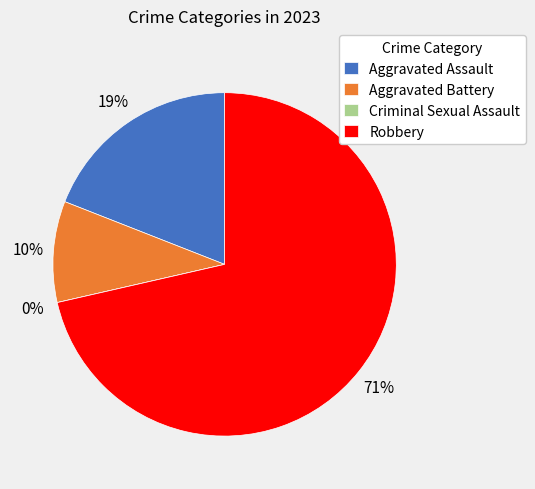

How many segments does this pie chart have?

4